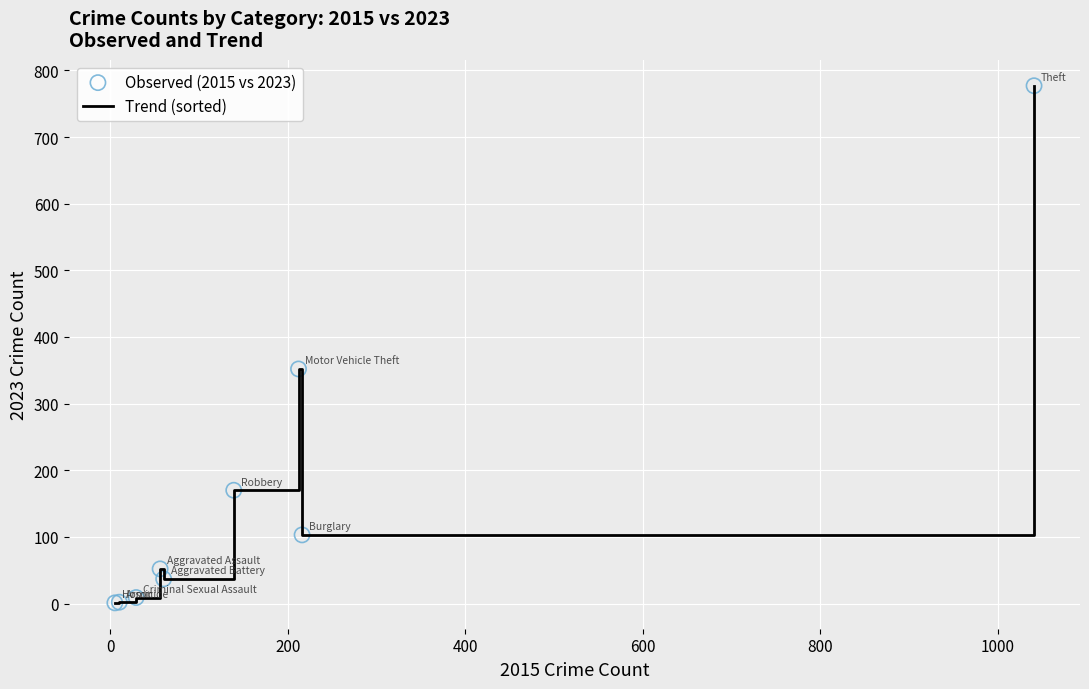

How many lines are shown in the chart?

1